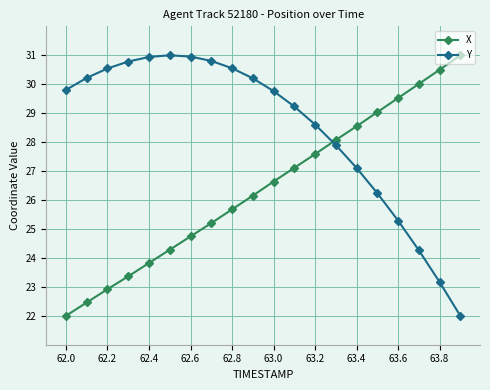

What are all the series names shown in the legend?

X, Y